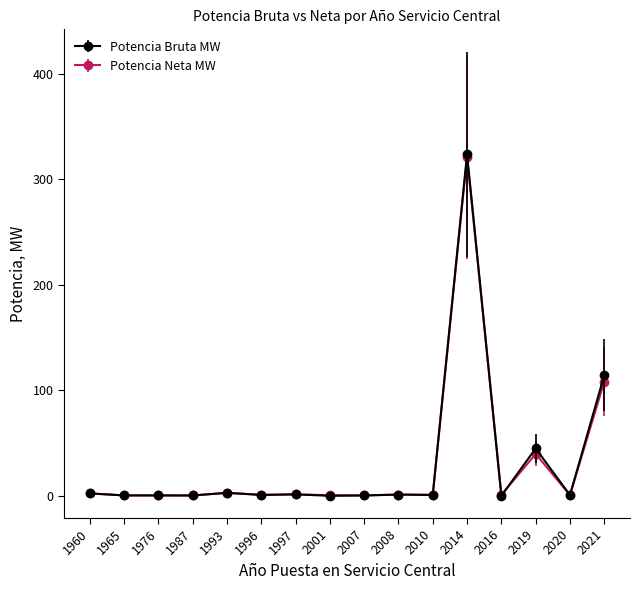

How many categories are shown in the chart?

16